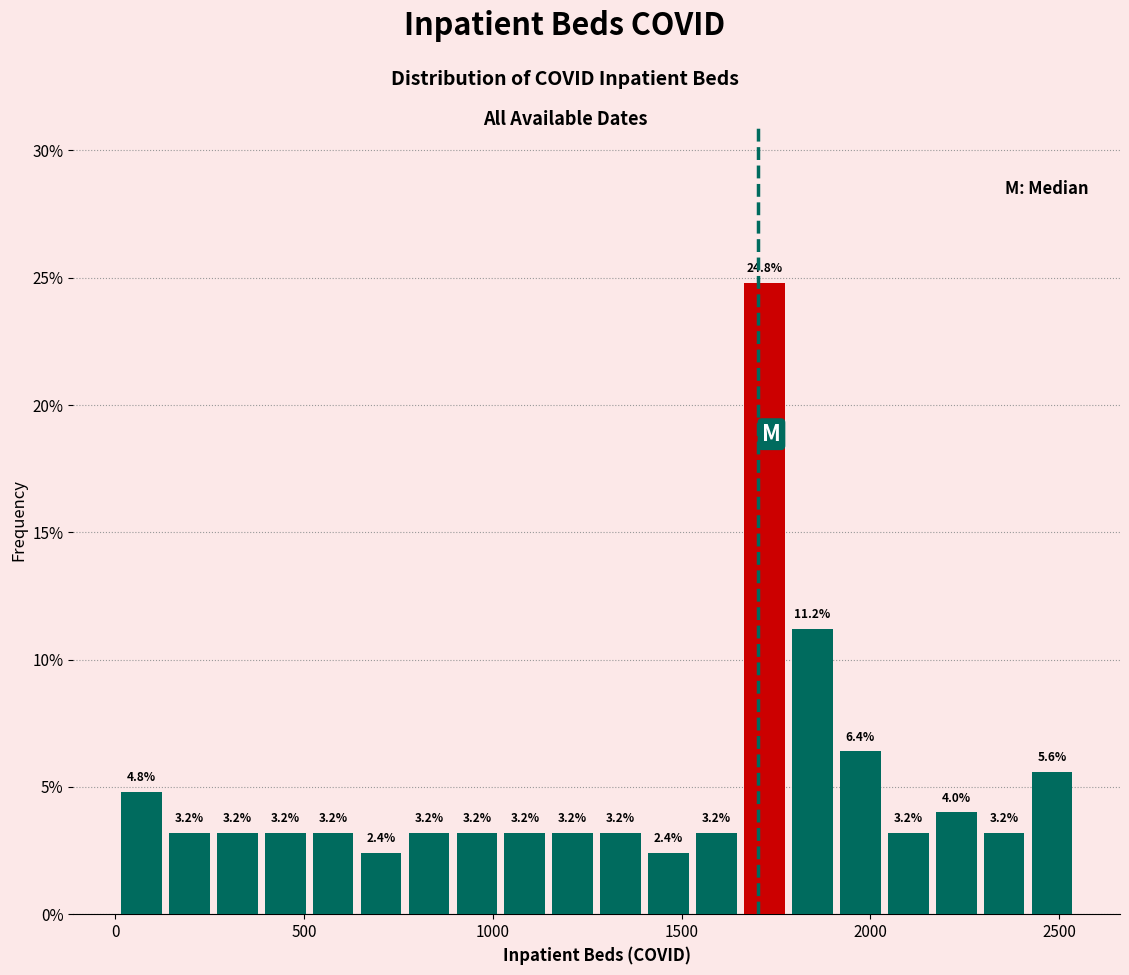

Read against the x-axis, roughly where is the centre of the tallest bar?

1700